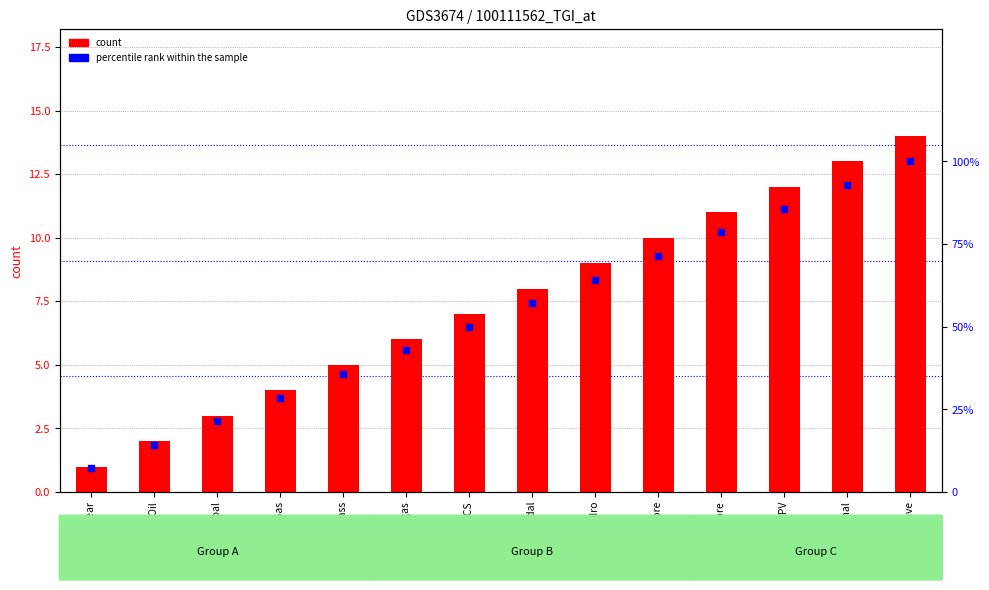

Is the value of percentile rank within the sample at 5 Biomass greater than the value of count at 7 Biogas + CCS?

Yes